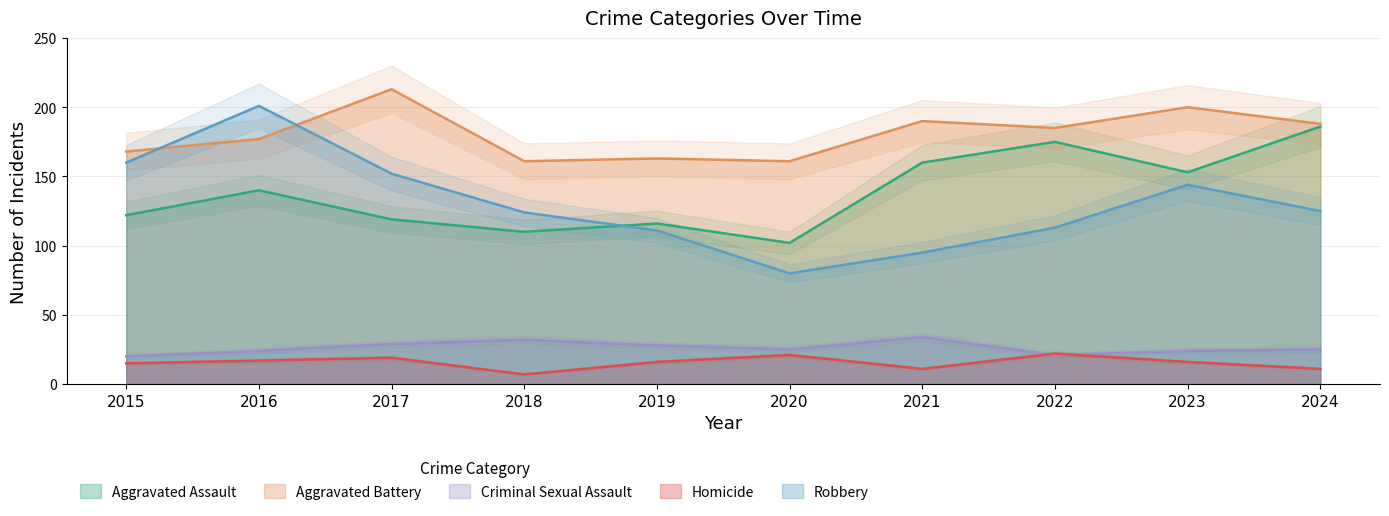

Which series has the largest range (max minus min)?

Robbery